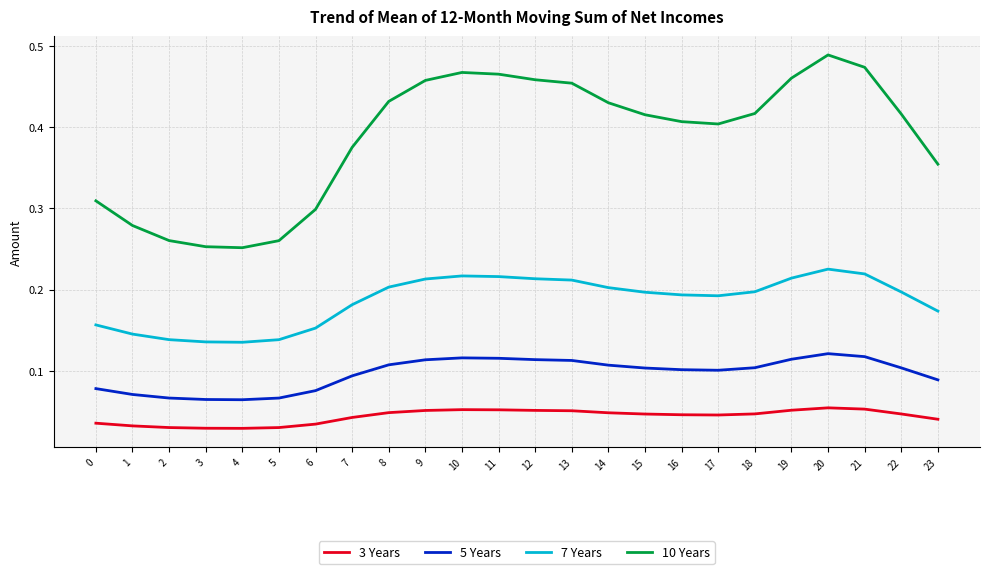

Is it true that 10 Years equals 0.3 at 0?

True